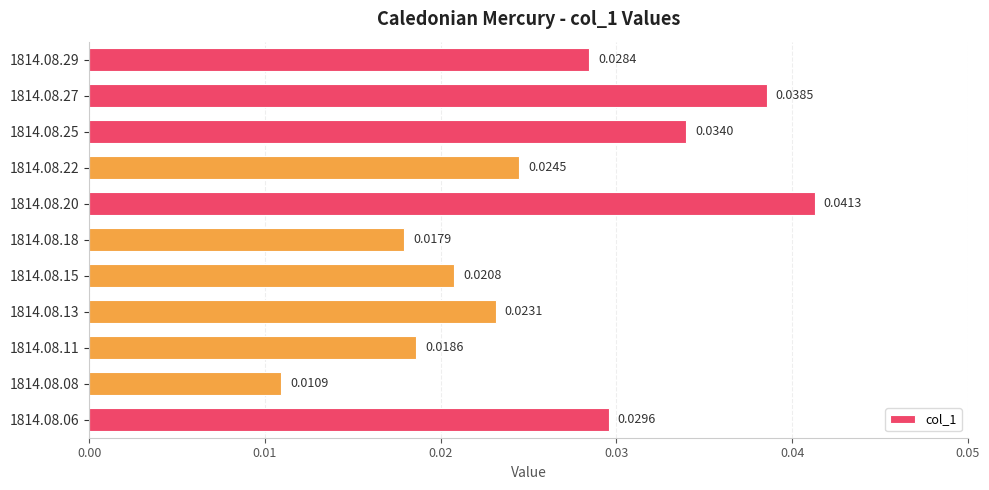

What is the sum of all values?

0.3